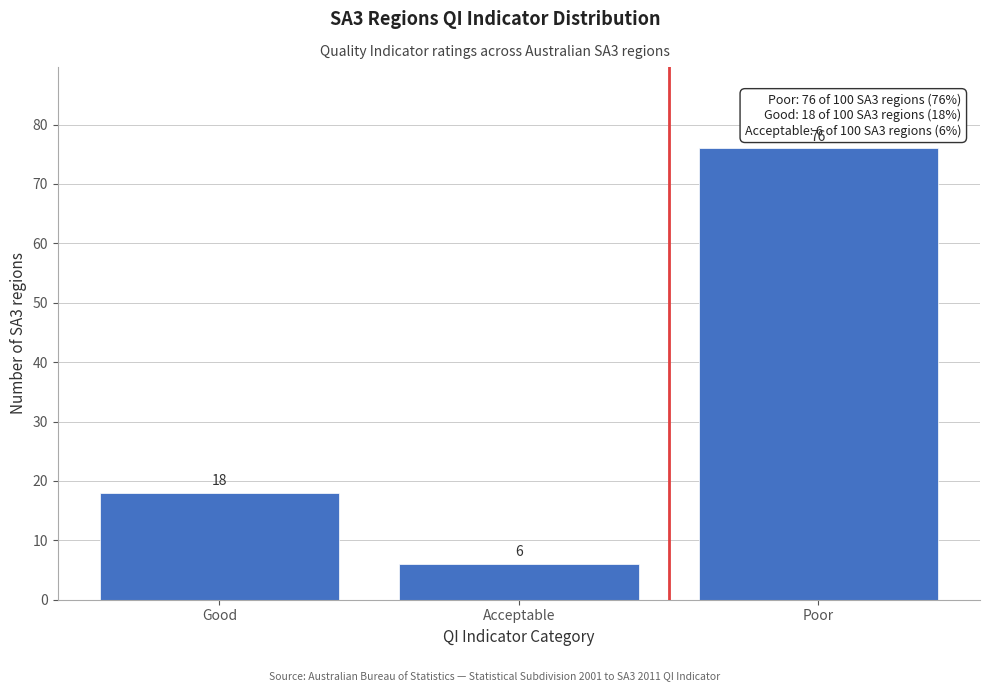

Reading left to right, what are all the values shown in this chart?

18	6	76